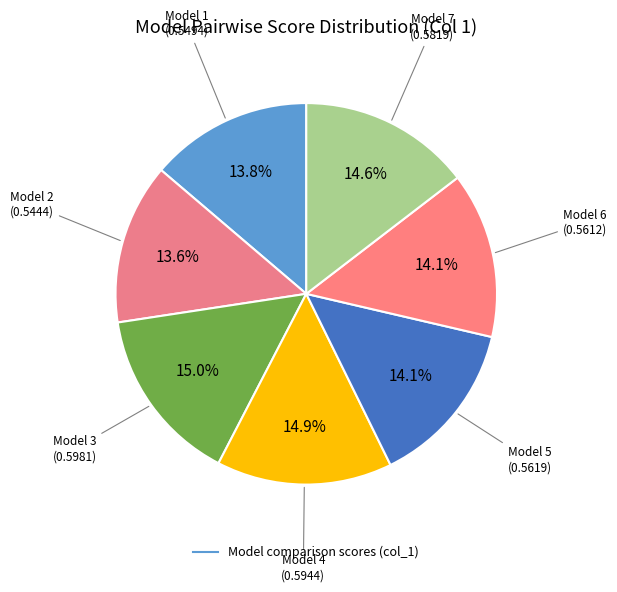

Count the number of slices in the pie.

7